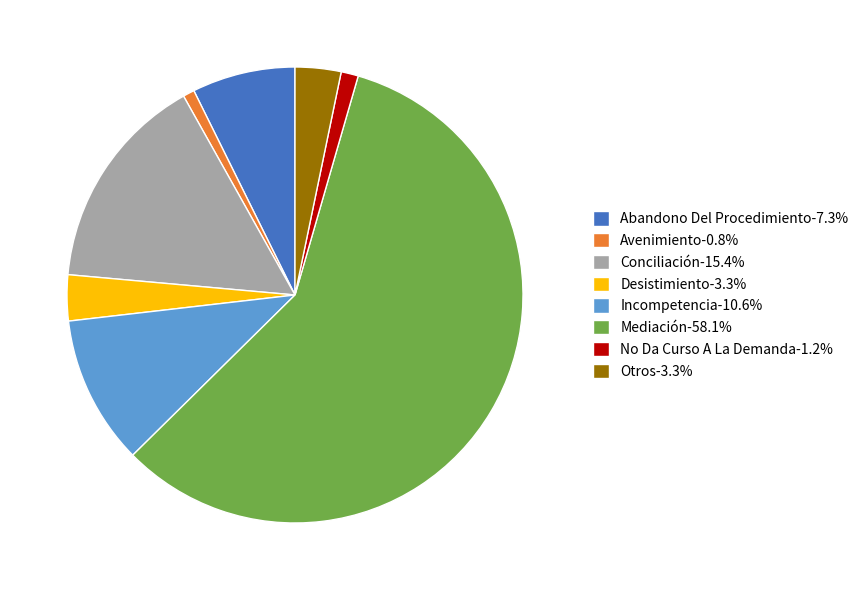

Is there any slice that represents more than half of the pie?

Yes